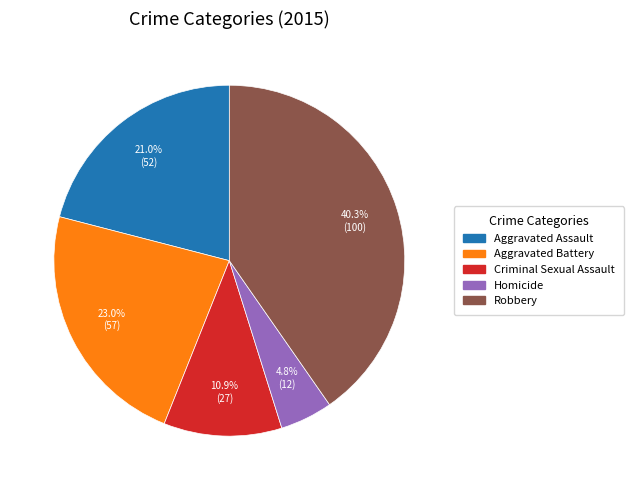

Count the number of slices in the pie.

5